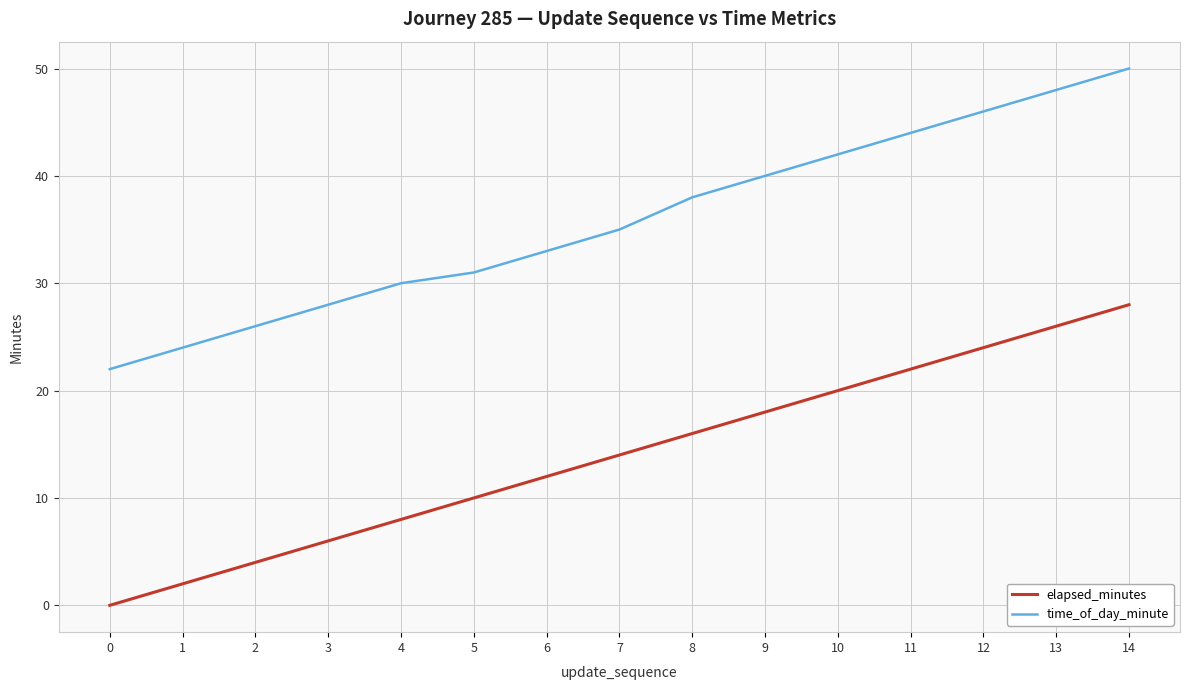

How many distinct data groups are displayed?

2